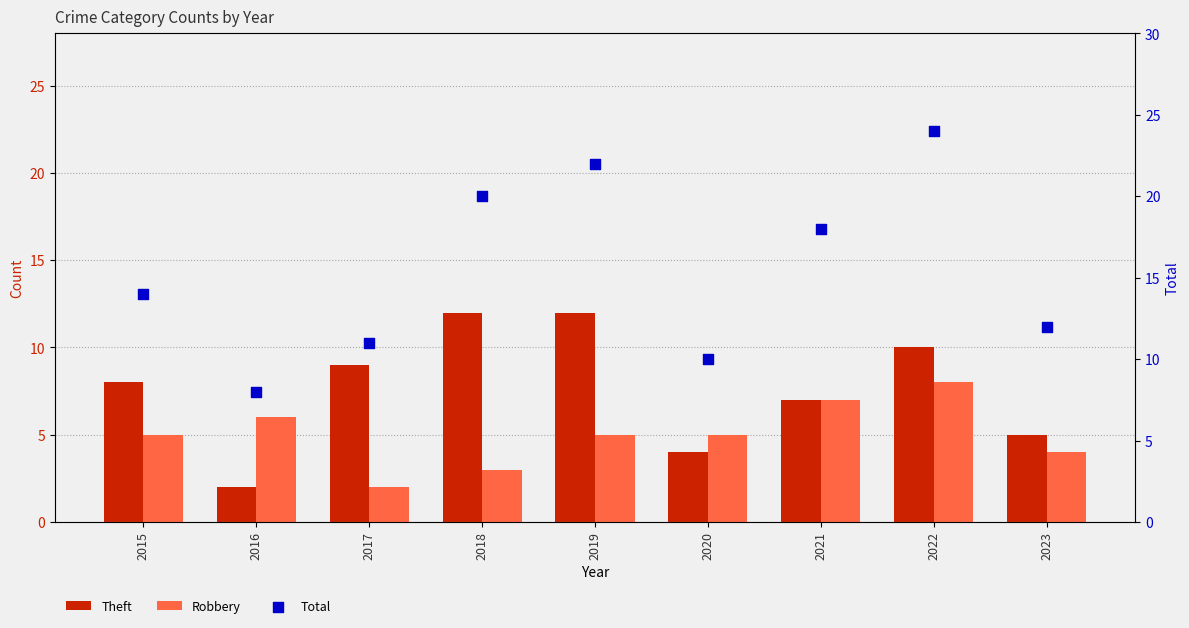

Is the value of Robbery at 2018 greater than the value of Theft at 2019?

No